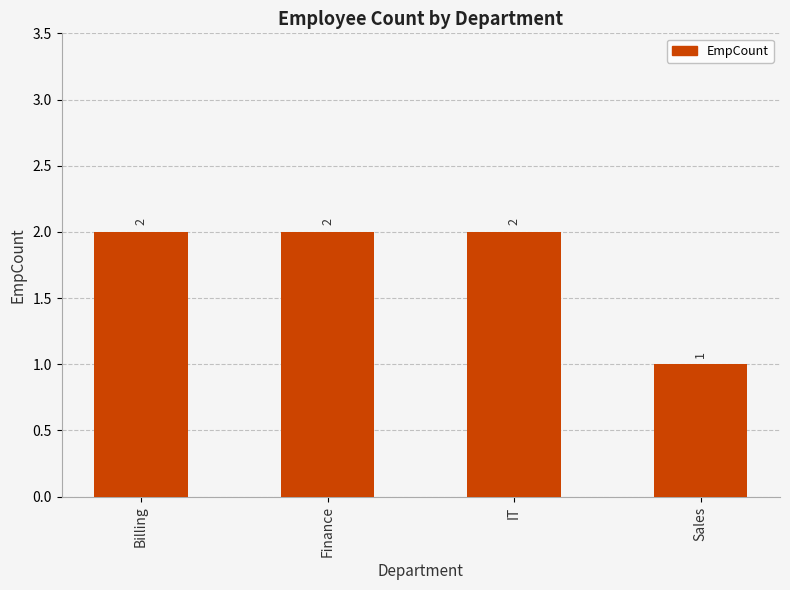

What is the sum of all values?

7